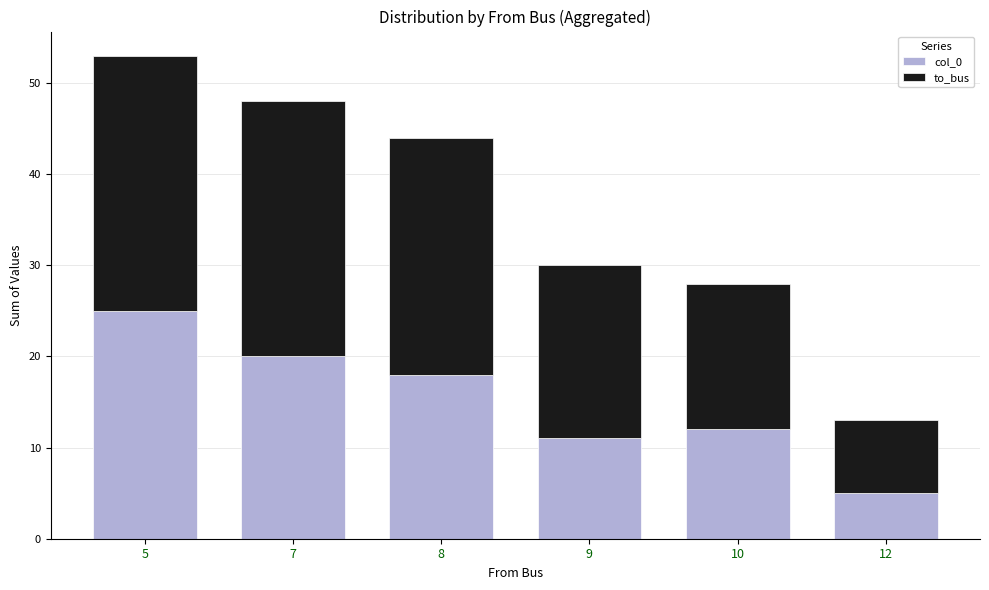

What are all the series names shown in the legend?

col_0, to_bus